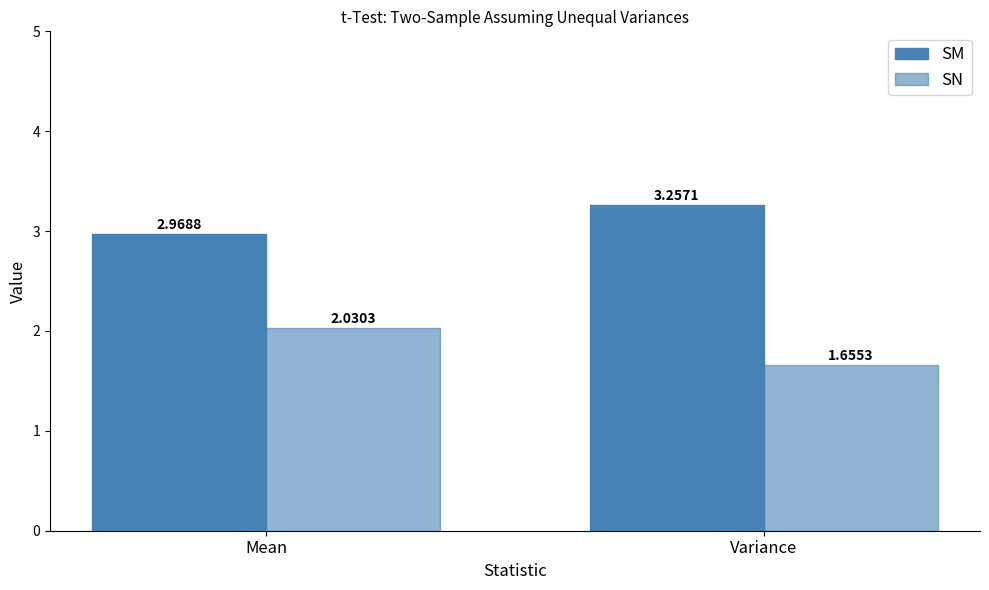

How many groups of bars are there?

2